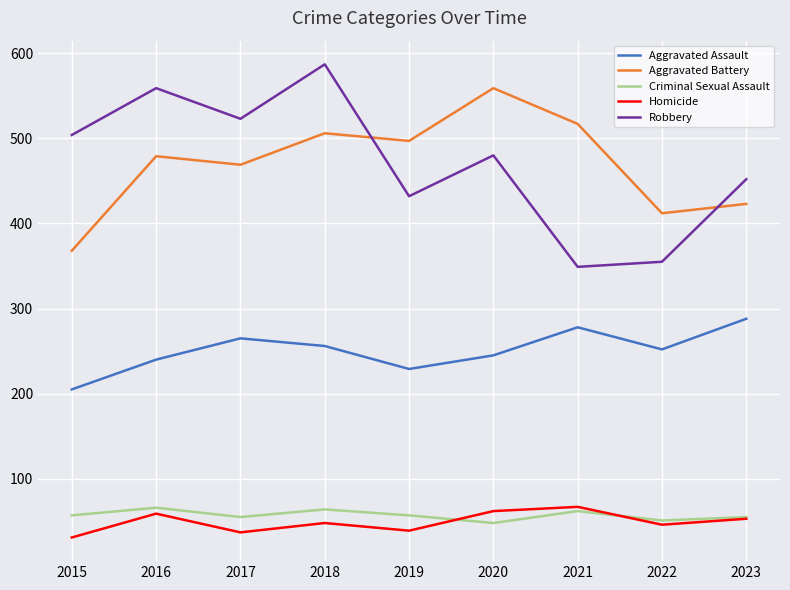

What value does the Aggravated Battery series have at 2022?

412